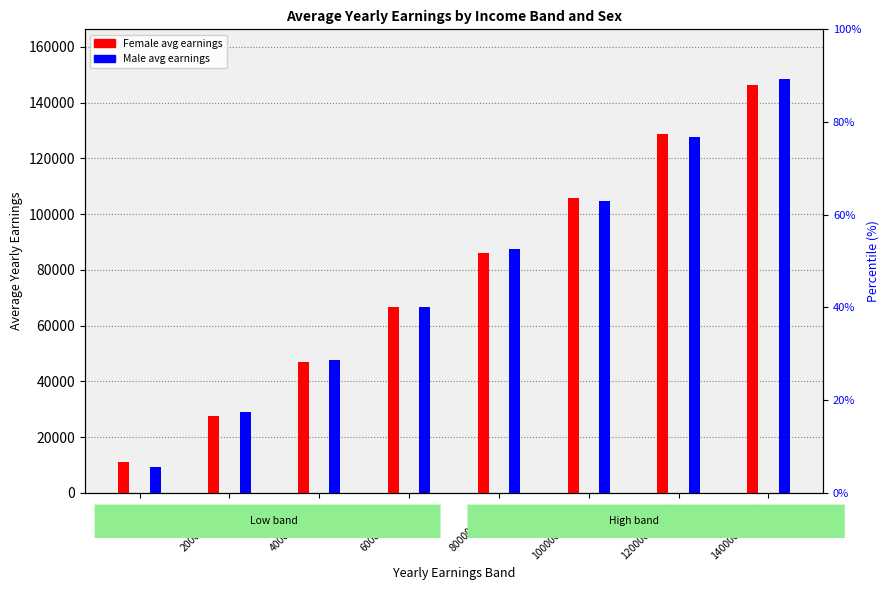

How many groups of bars are there?

8